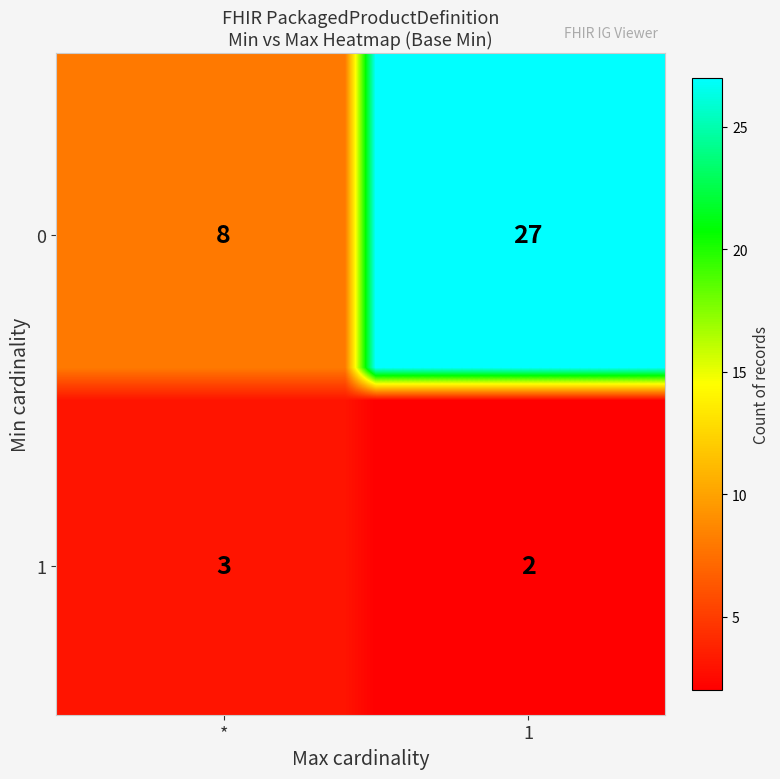

Between 10 and 6, which is larger?

10